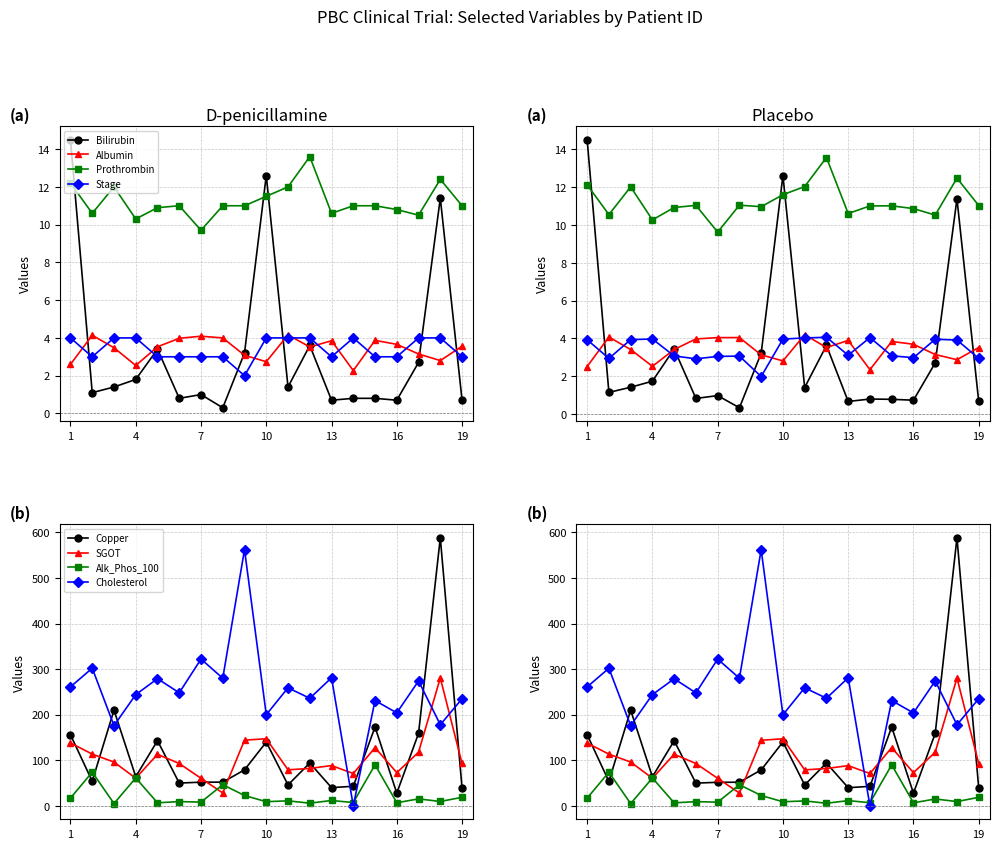

How many interior local valleys does the Albumin series have?

5